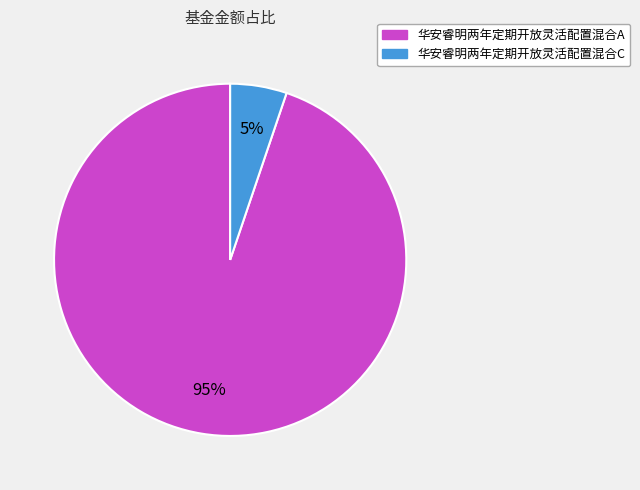

To the nearest percent, what portion does 华安睿明两年定期开放灵活配置混合A represent?

95%